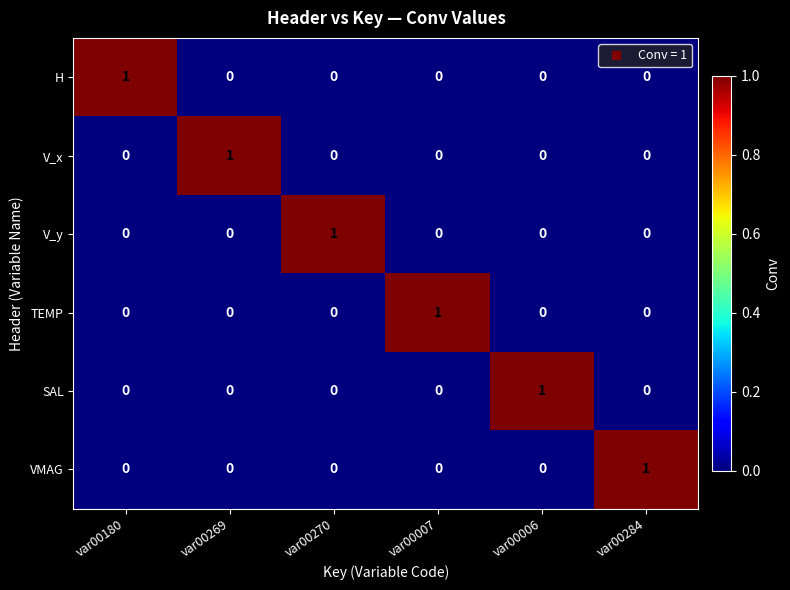

Is it true that SAL equals 2 at var00006?

False